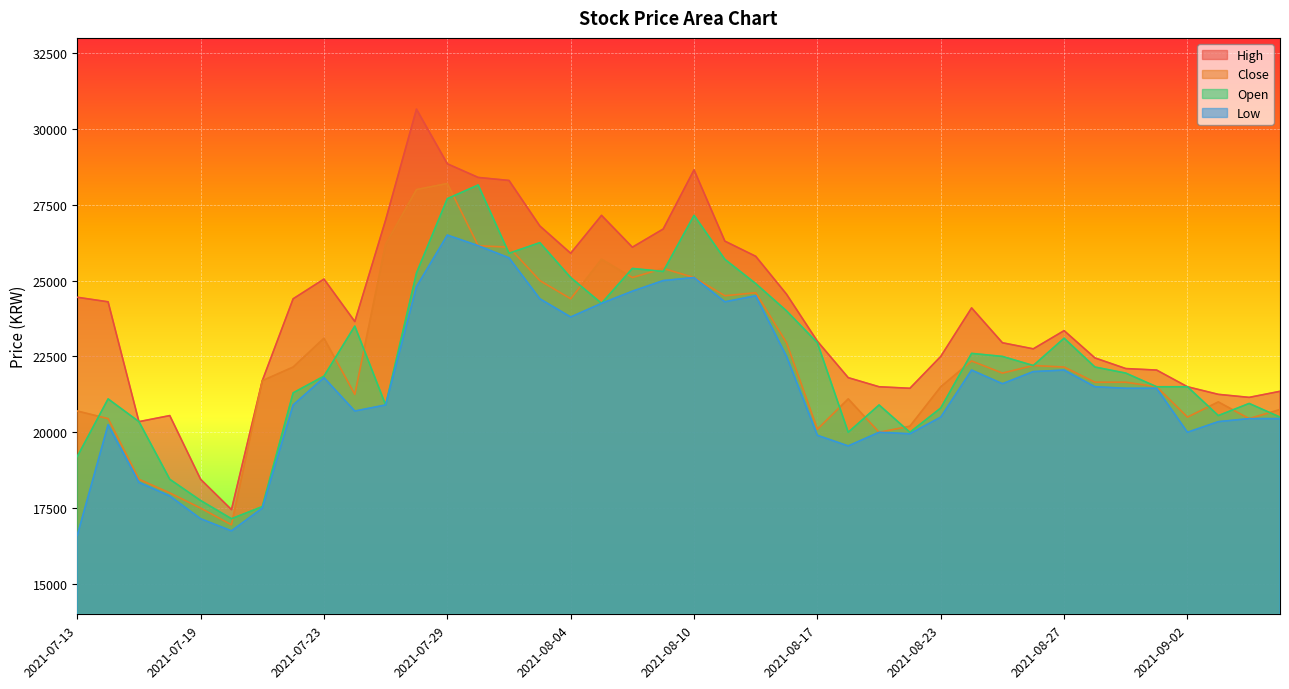

Which series has the largest range (max minus min)?

High